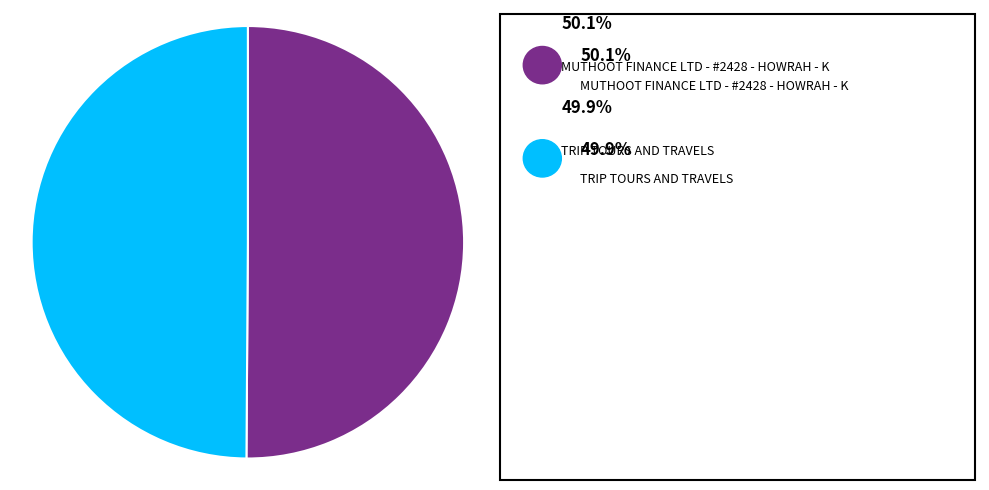

How many segments does this pie chart have?

2